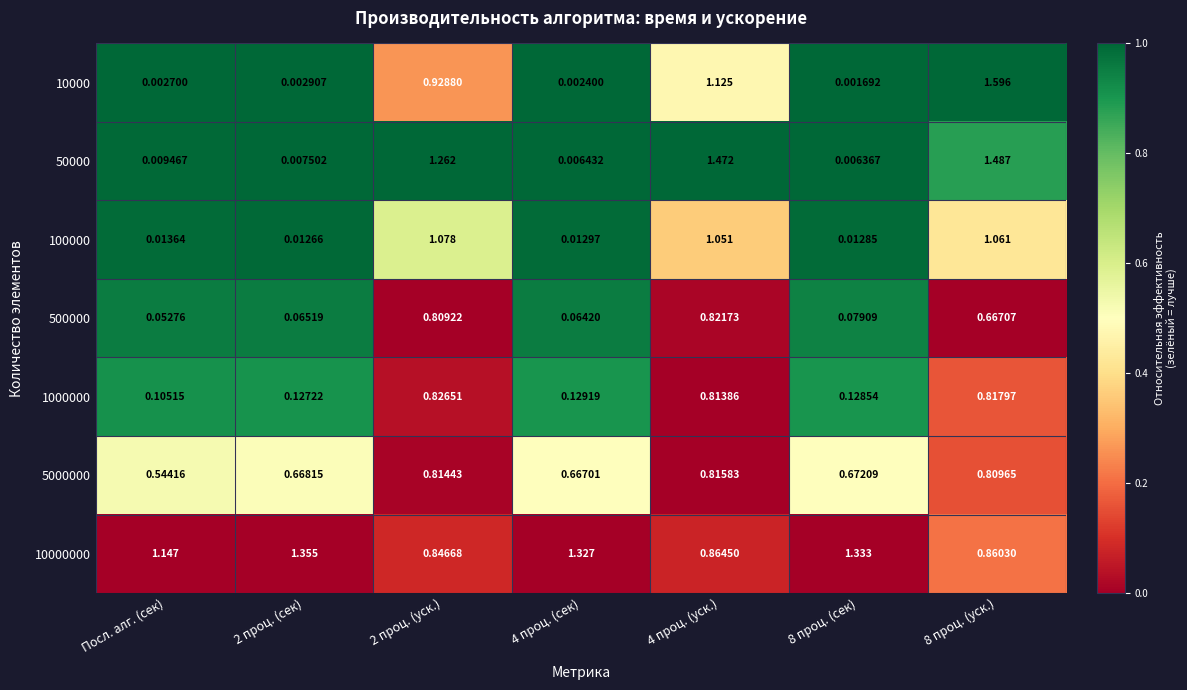

Is the value of 10000 at 2 проц. (уск.) greater than the value of 500000 at Посл. алг. (сек)?

Yes